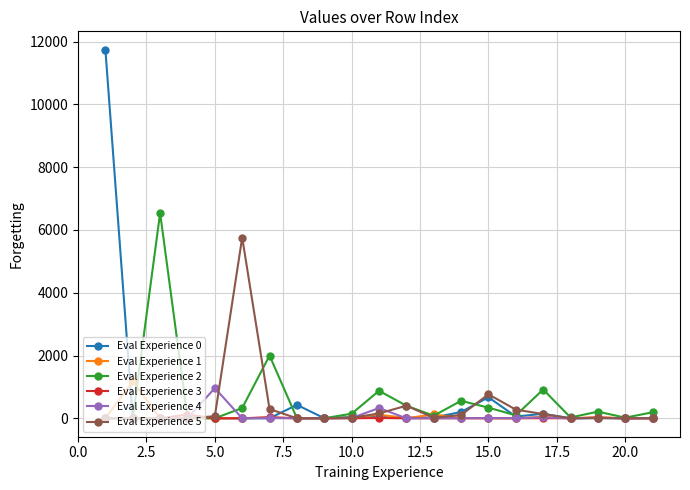

What is the highest value of the Eval Experience 4 series?

961.3